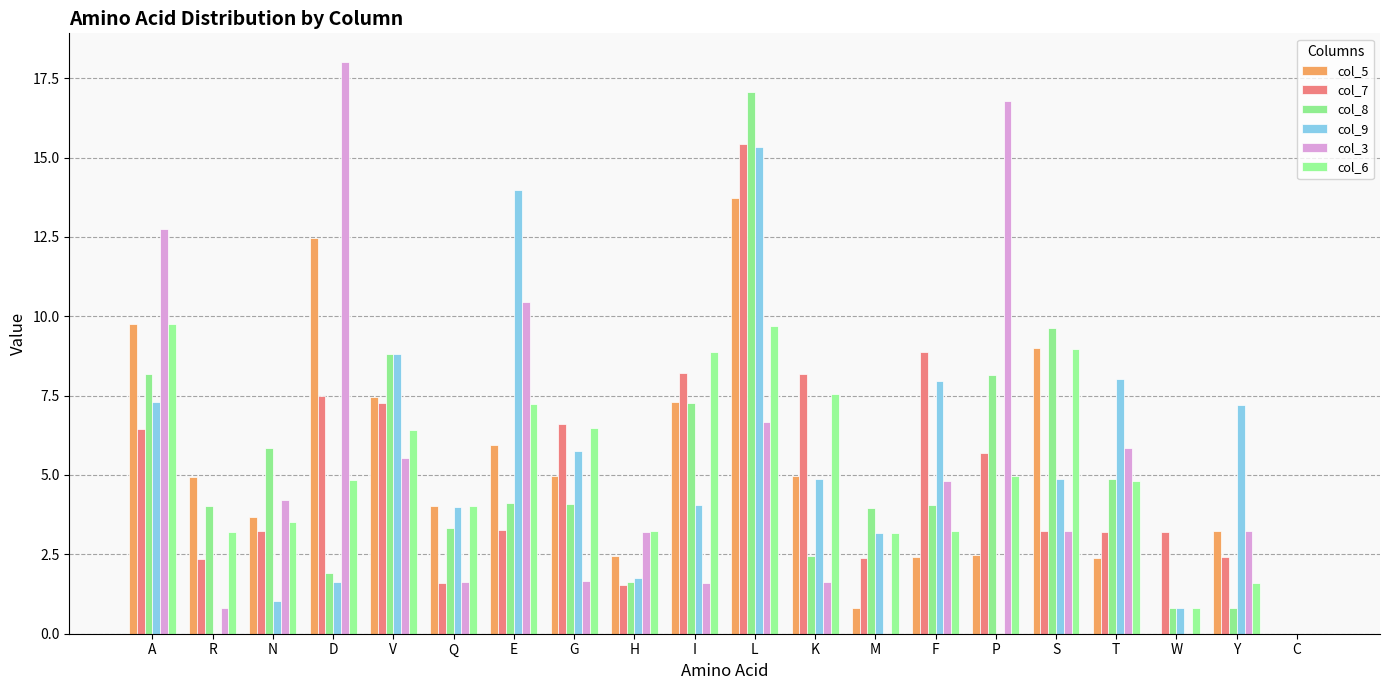

What are all the series names shown in the legend?

col_5, col_7, col_8, col_9, col_3, col_6